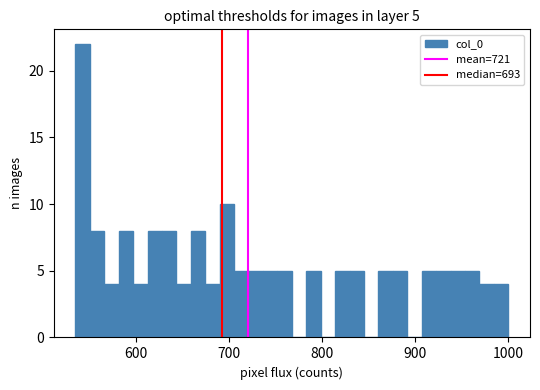

Read against the x-axis, roughly where is the centre of the tallest bar?

540